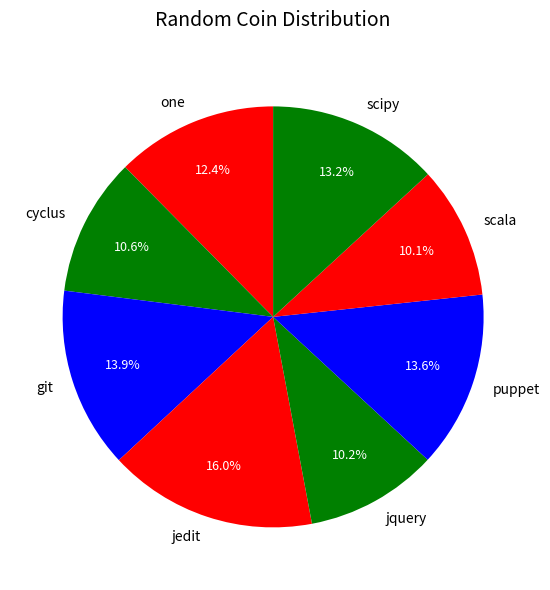

Count the number of slices in the pie.

8